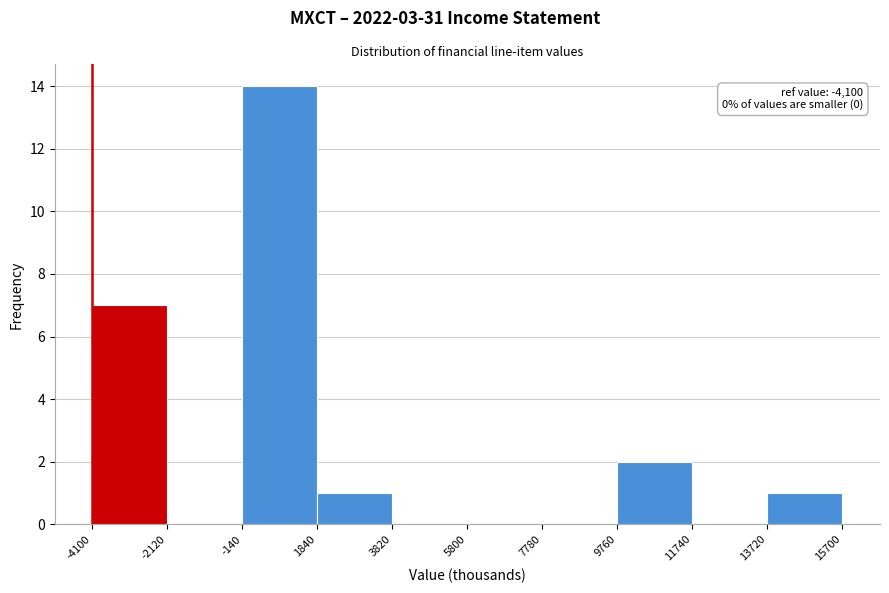

Over which range of the x-axis is the bar tallest?

-140 to 1840